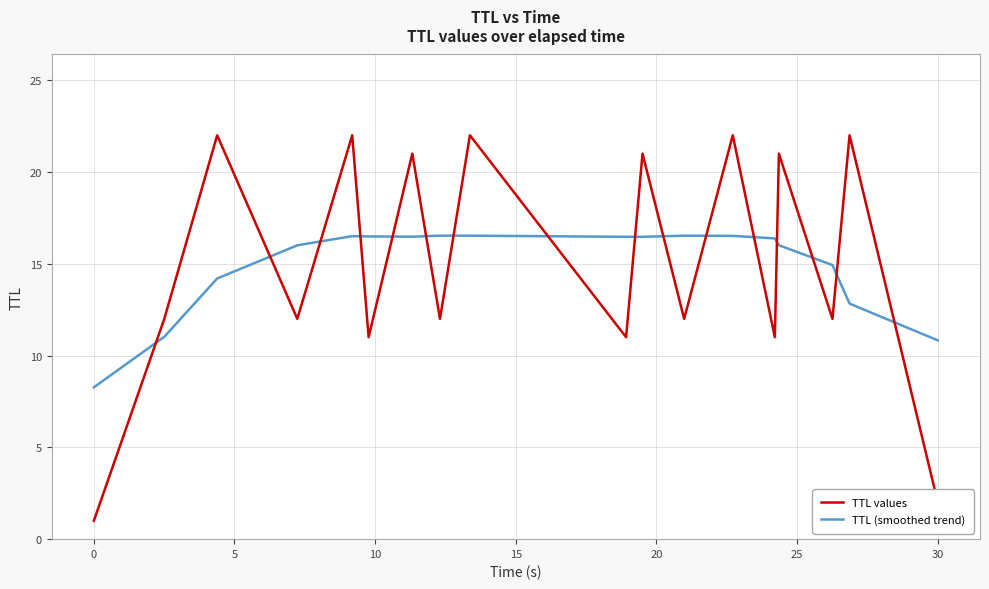

Rank the series by their maximum value, from highest to lowest.

TTL values, TTL (smoothed trend)